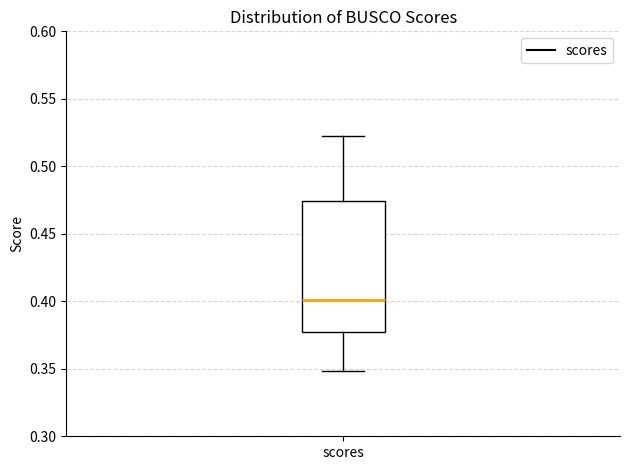

Read this box plot against the y-axis: the position of the median line, the range covered by the box, and the ends of both whiskers. The values are not printed on the chart, so give them approximately, as read against the axis.

median 0.400, box 0.380 to 0.475, whiskers 0.350 to 0.525